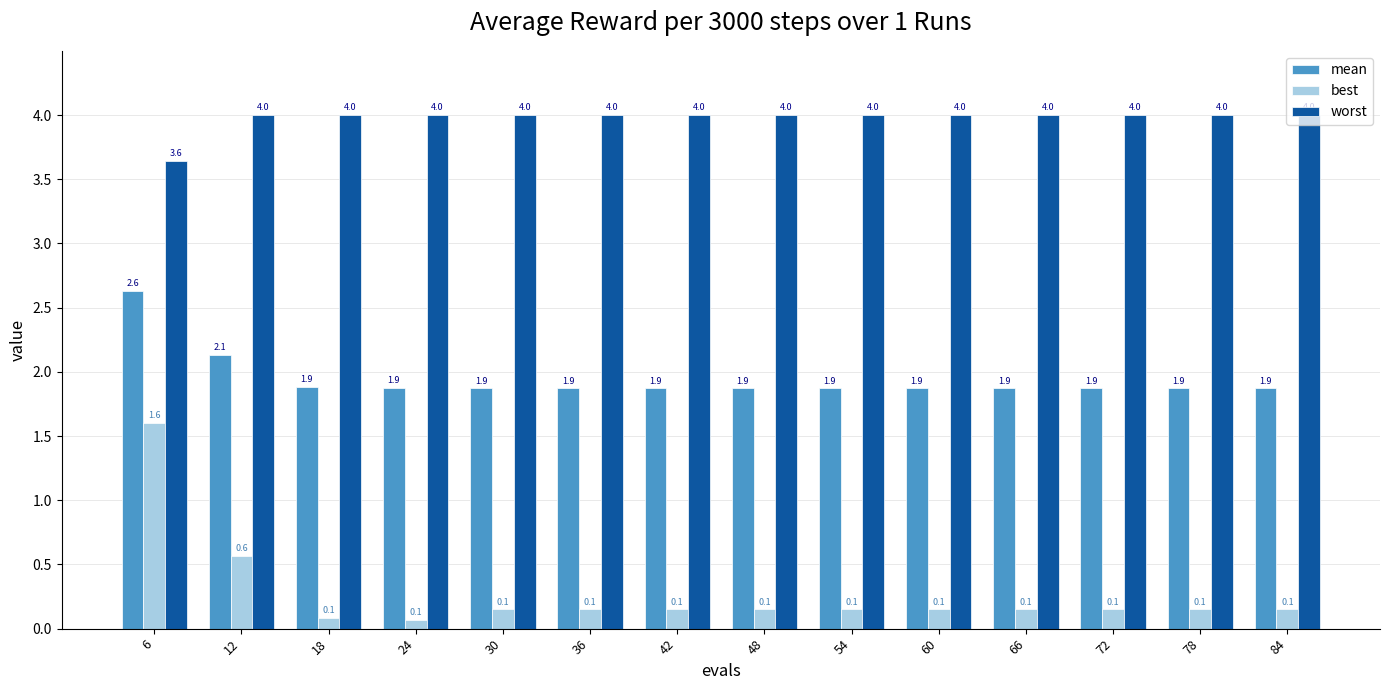

Which series has the largest range (max minus min)?

best